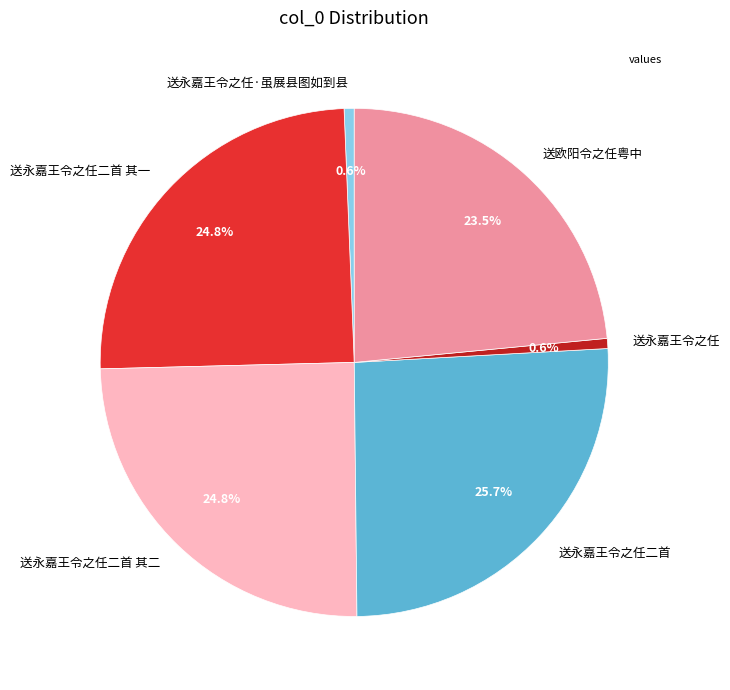

Is there a majority slice in this chart?

No